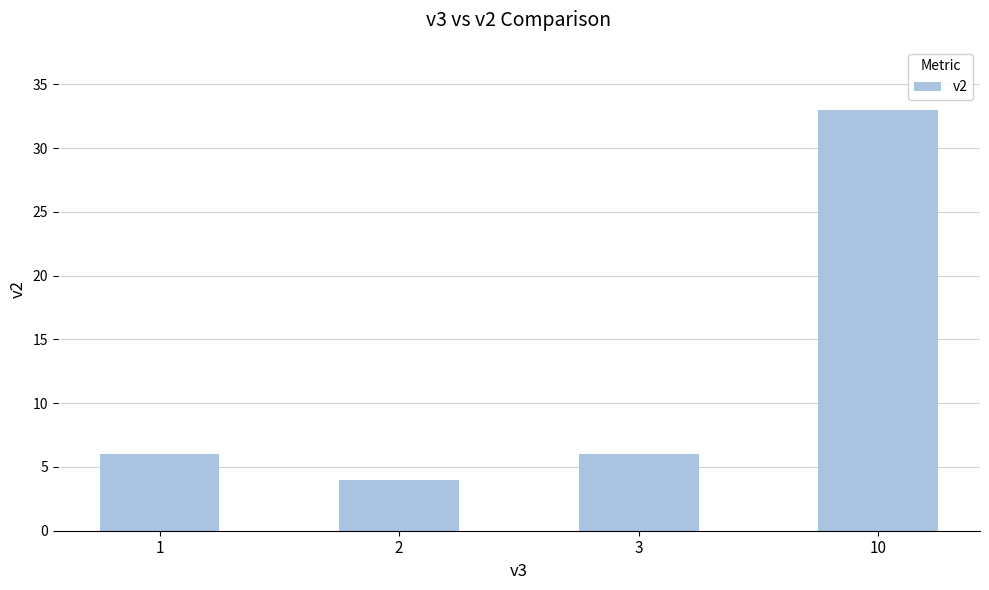

What is the difference between the values at 10 and 1?

27